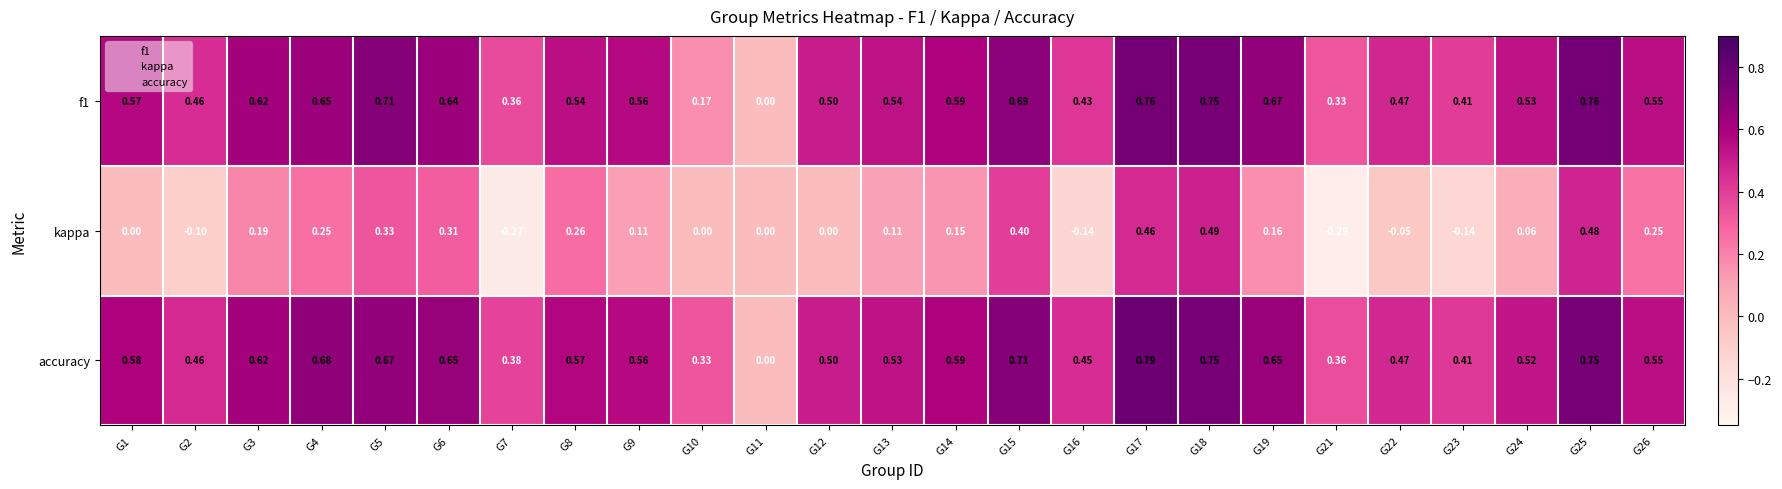

Which series has the widest spread of values?

accuracy